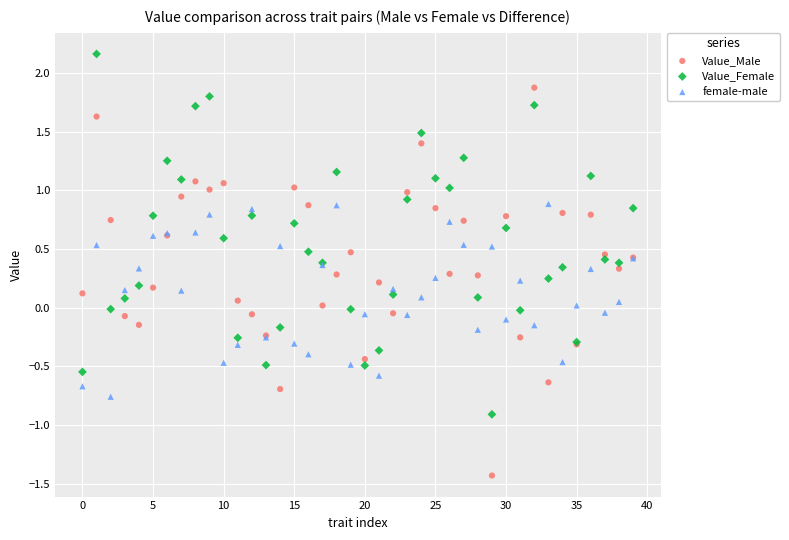

Which series contains the lowest Y value?

Value_Male